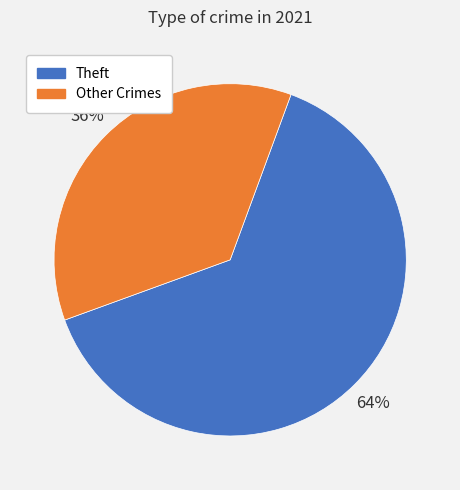

To the nearest percent, what is the average slice percentage?

50%